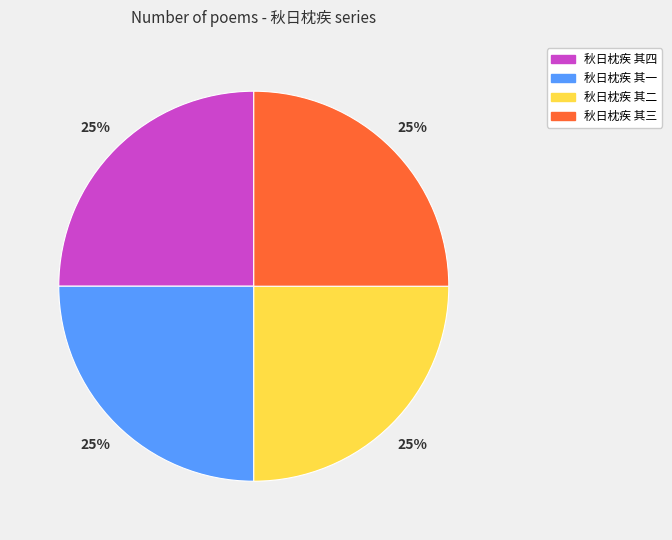

Is it true that 秋日枕疾 其一 is 35% of the pie?

False